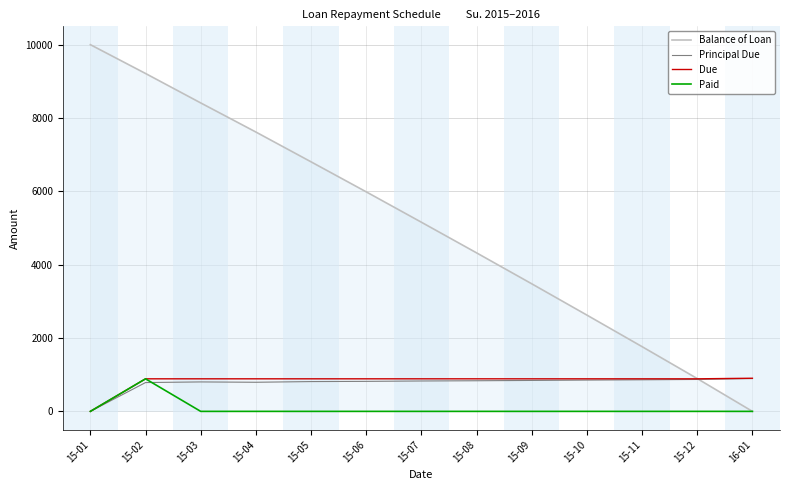

In Paid, how many points are higher than both neighbors (excluding endpoints)?

1